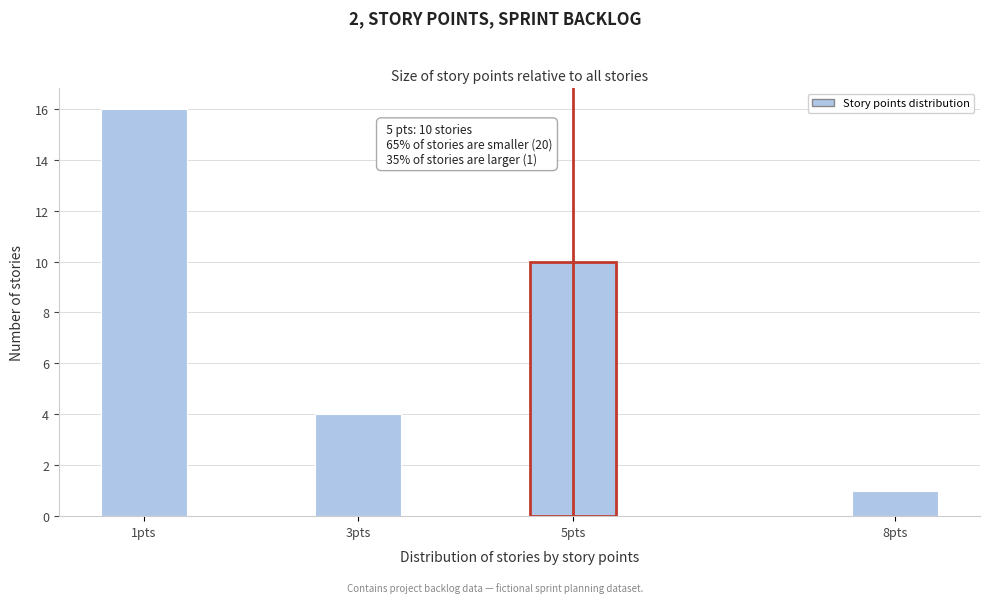

Reading right to left, list all the values displayed in this chart.

1	10	4	16